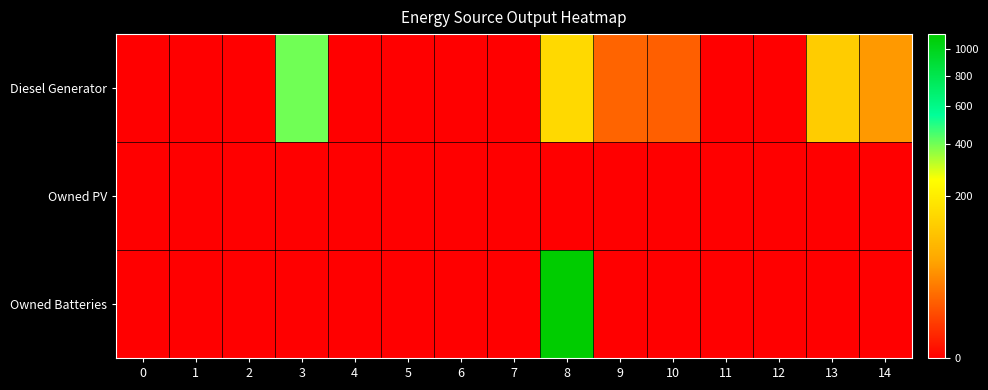

Rank the series at 8 from lowest to highest value.

Owned PV, Diesel Generator, Owned Batteries